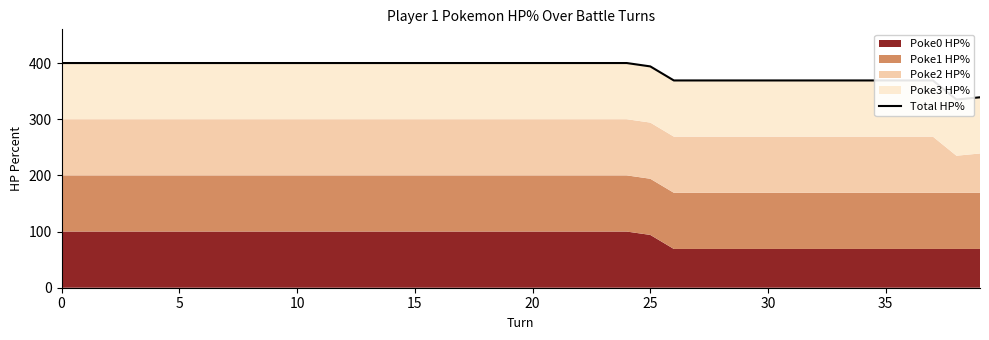

Where is the first local minimum?

38